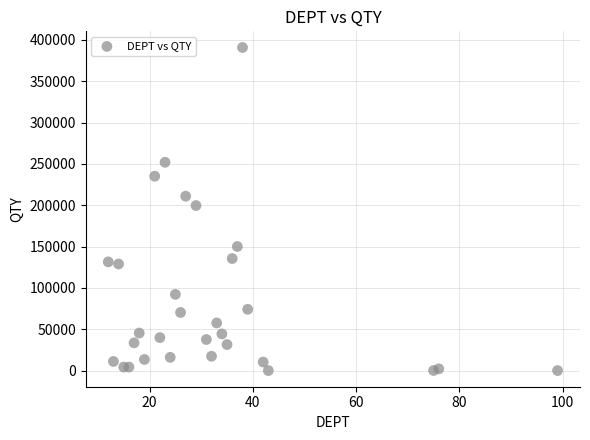

What is the range of Y values (max minus min)?

390841